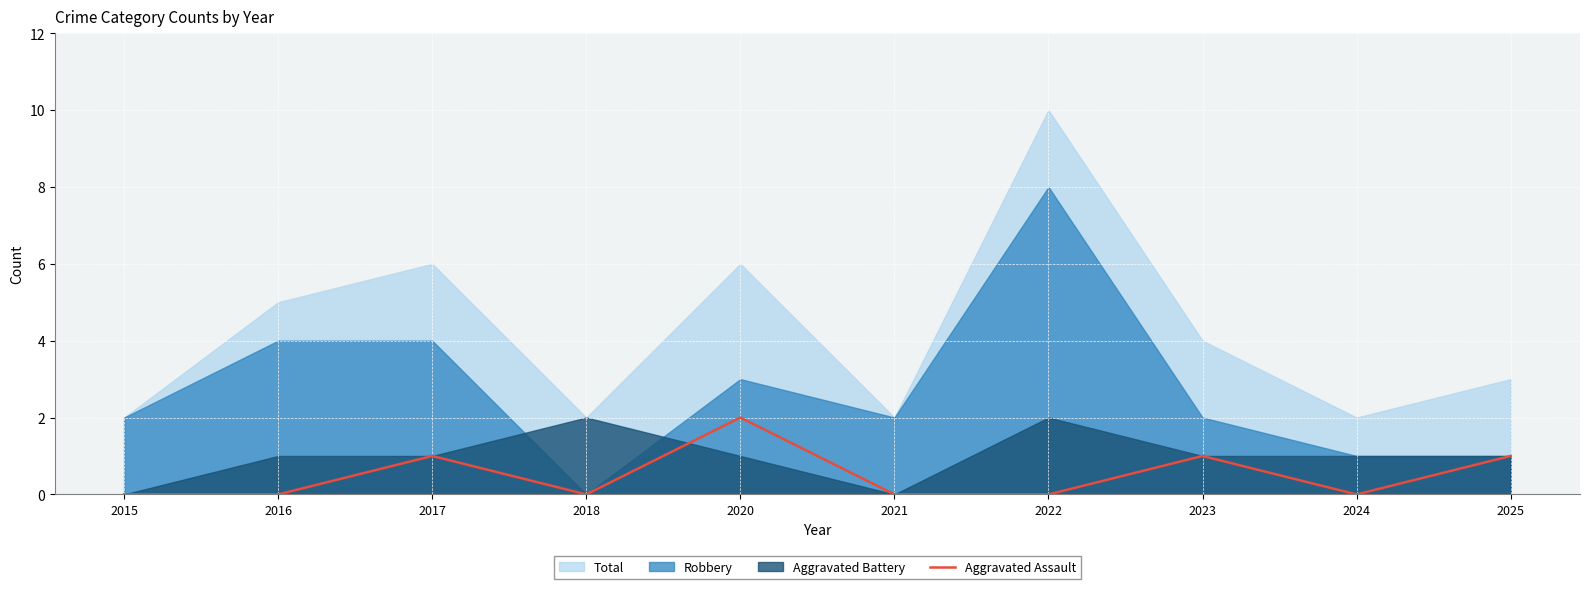

Between 2016 and 2022, which is larger?

2016